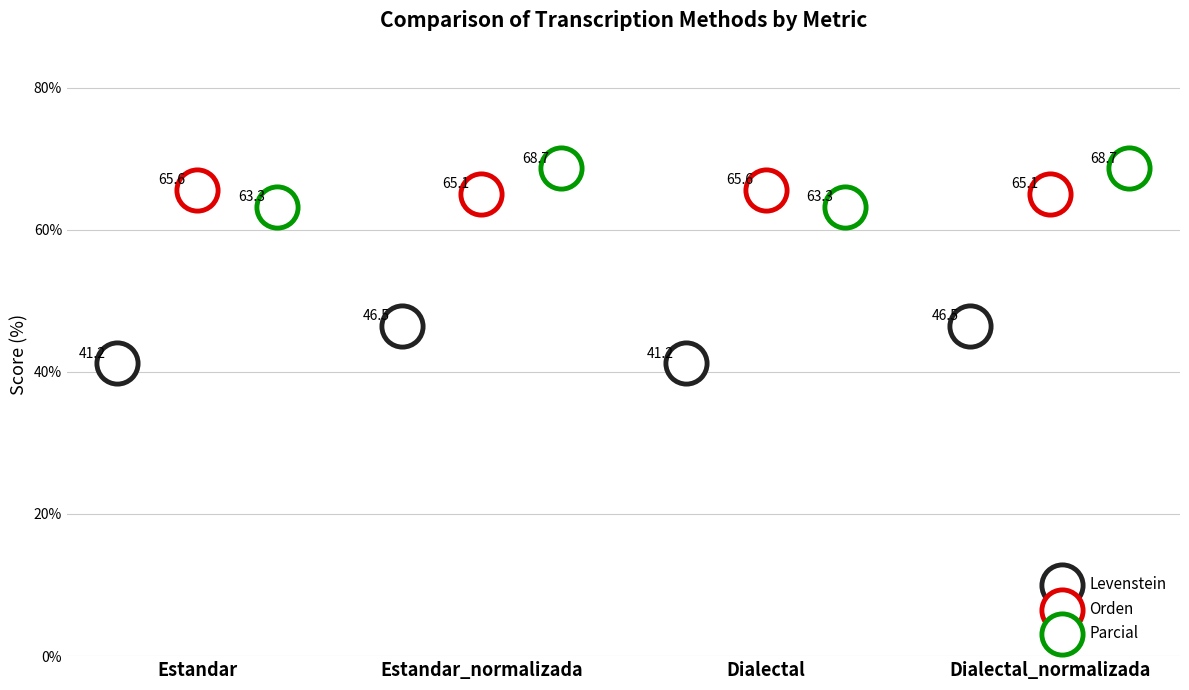

Which series reaches the maximum Y coordinate?

Parcial